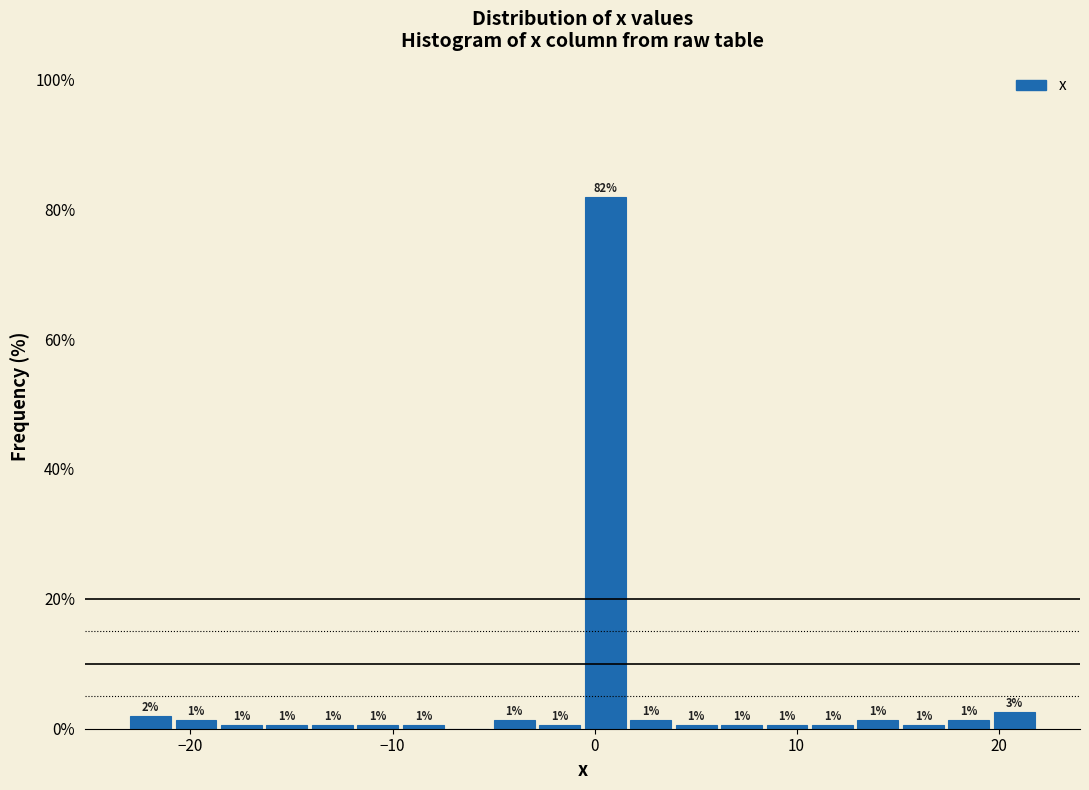

Read against the x-axis, roughly where is the centre of the tallest bar?

1